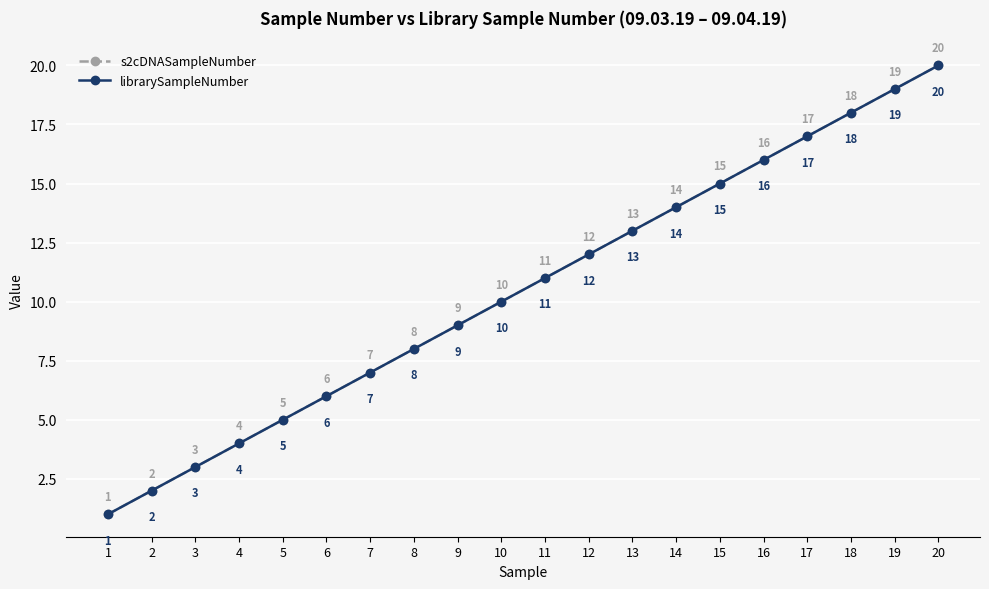

Rank the series at 20 from lowest to highest value.

s2cDNASampleNumber, librarySampleNumber